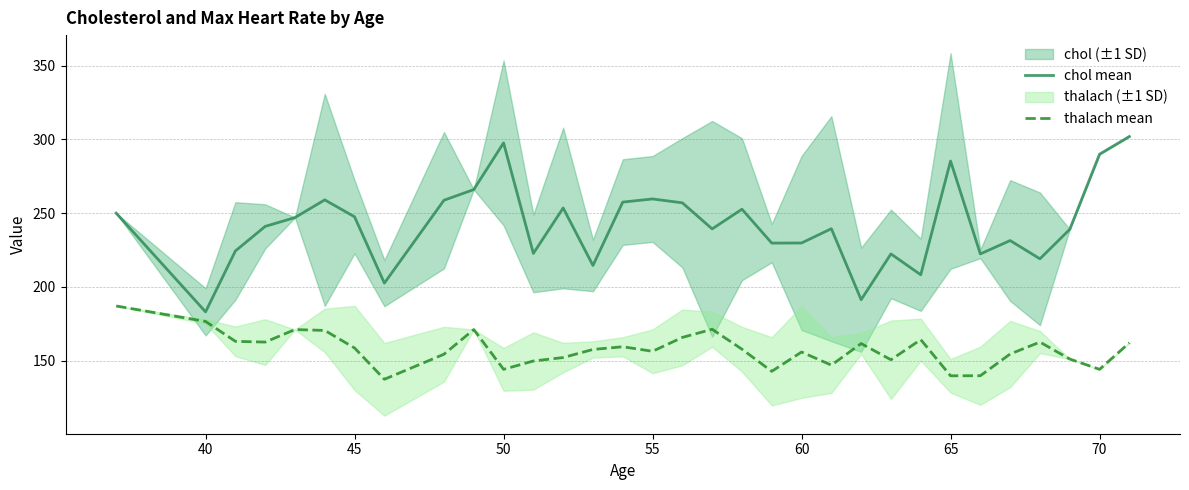

Which series has the largest range (max minus min)?

chol mean